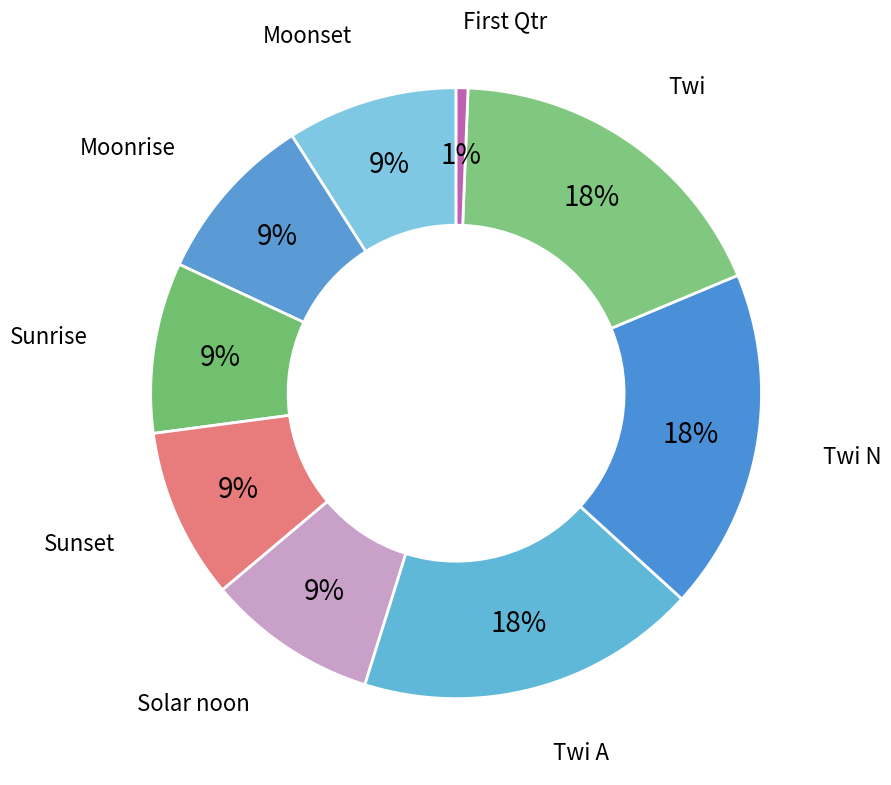

The Twi N slice represents 18% of the pie. True or false?

True